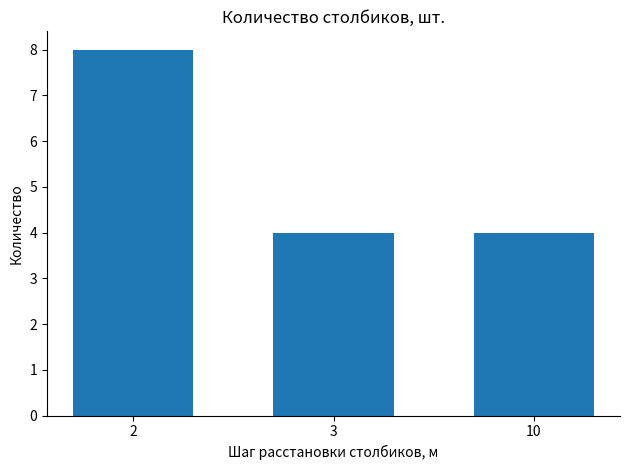

What is the change in value from 2 to 10?

-4